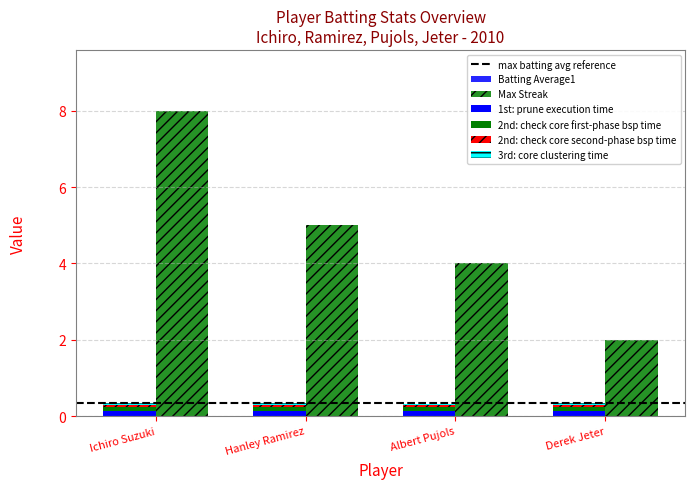

What is the total value across all series at Ichiro Suzuki?

8.4